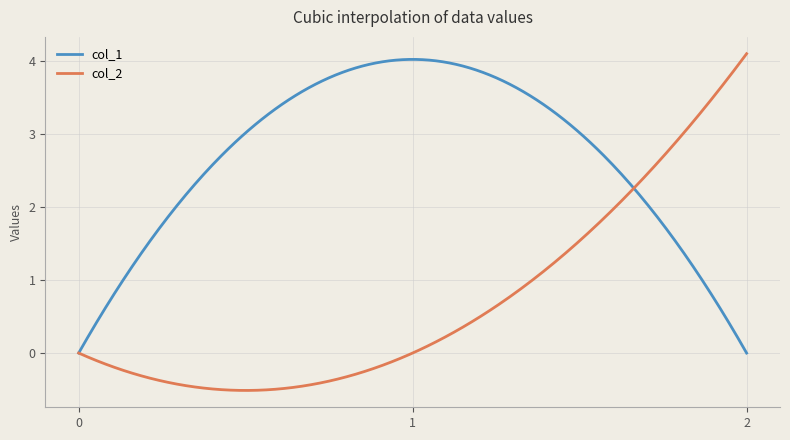

List the series in order of their overall mean, highest first.

col_1, col_2